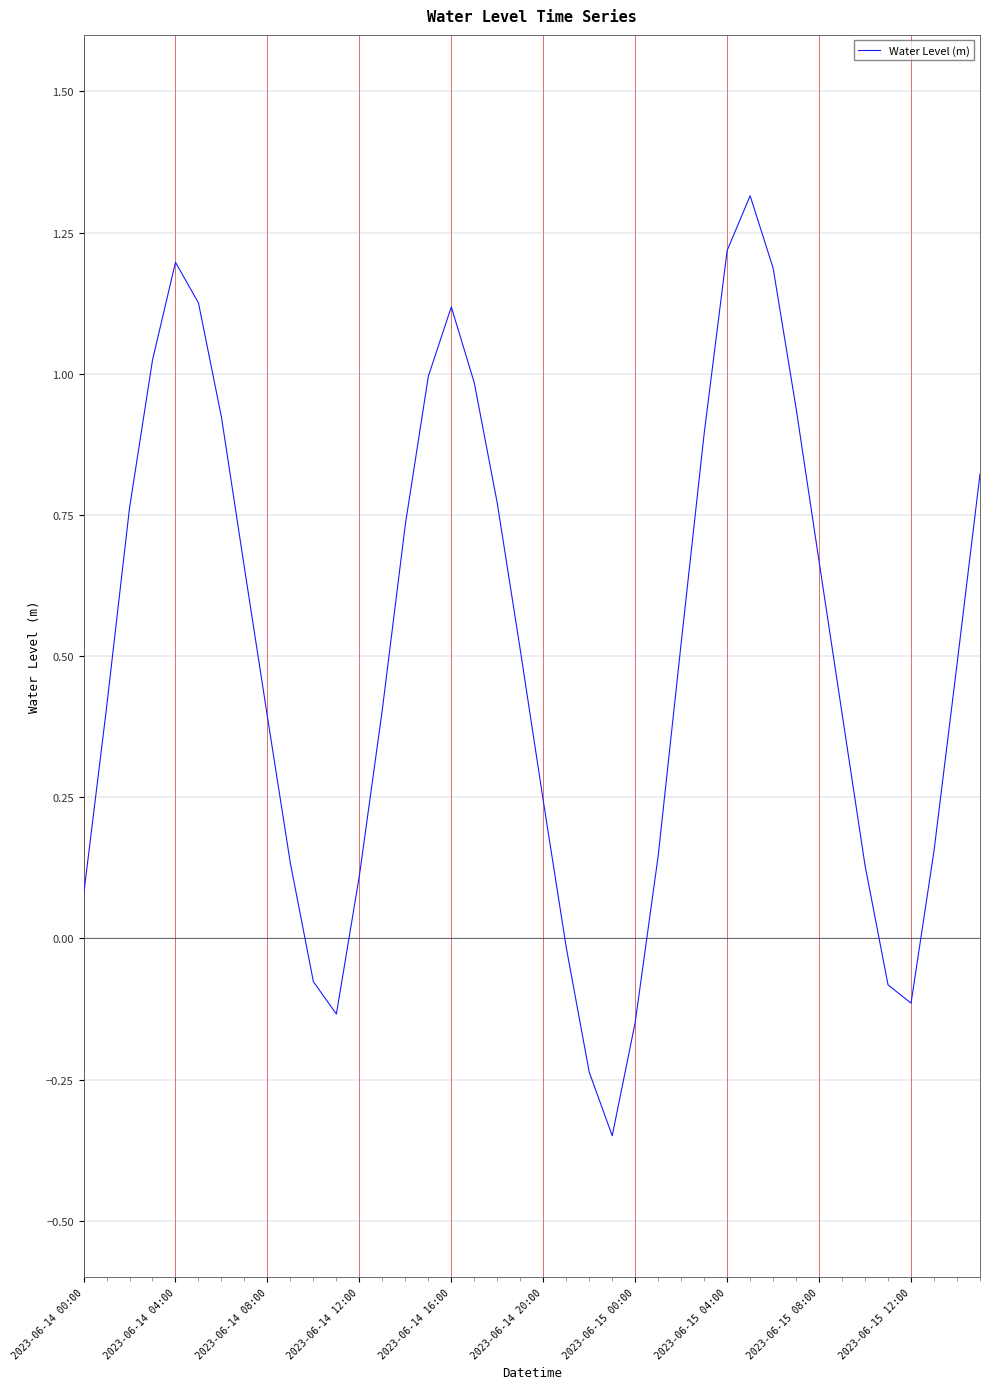

How many values are above zero?

32